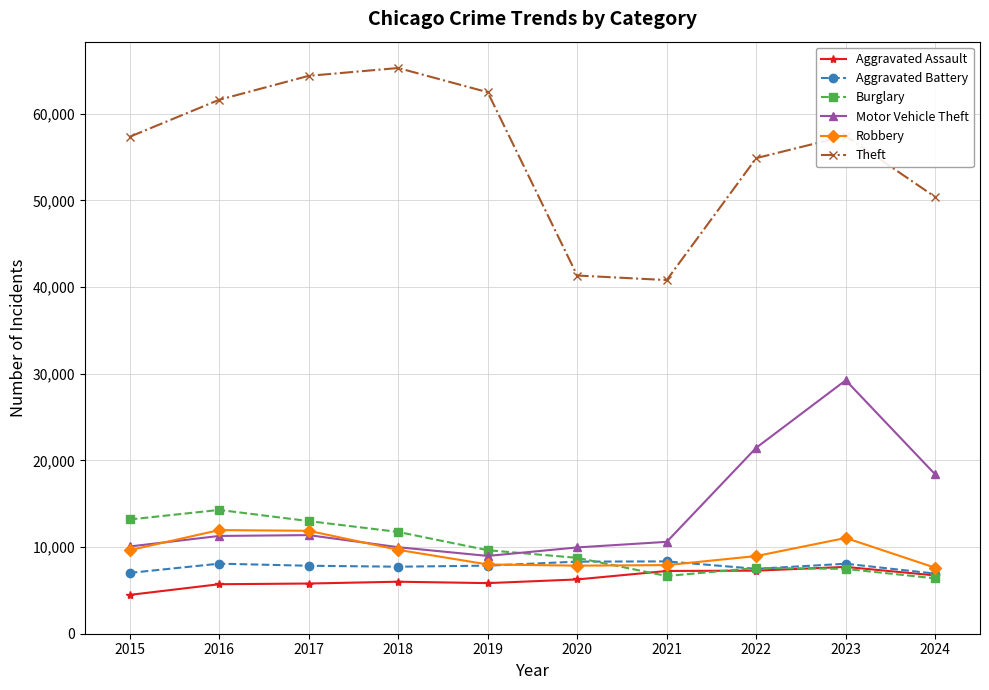

At how many categories does at least one series exceed 15941?

10